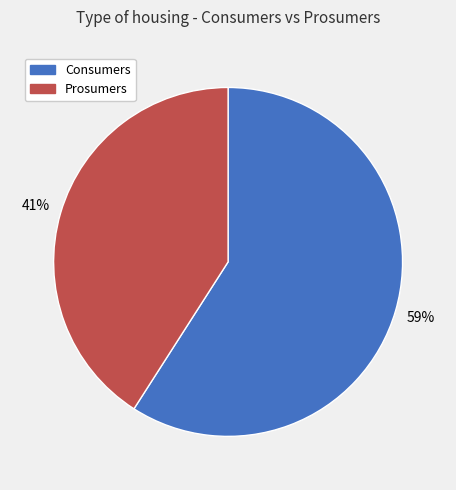

Between Consumers and Prosumers, which is larger?

Consumers